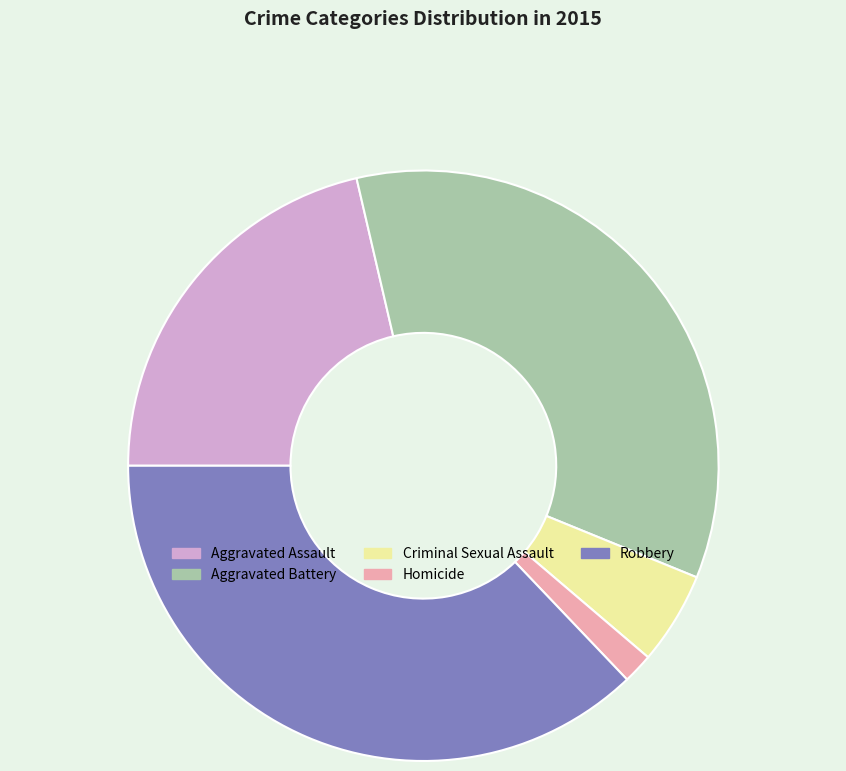

True or false: Robbery accounts for 27% of the total.

False